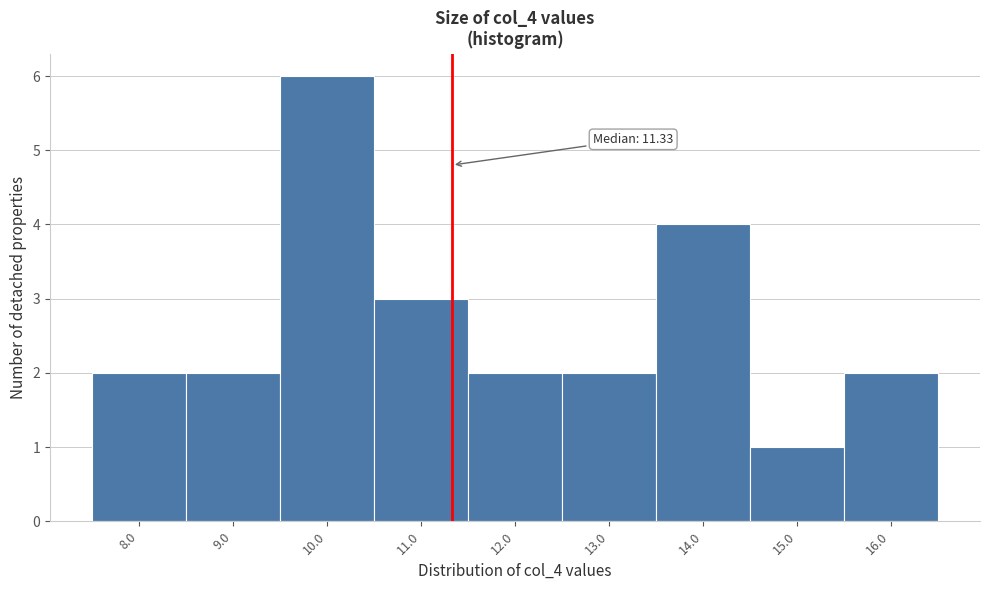

Which range on the x-axis has the tallest bar?

9.5 to 10.5